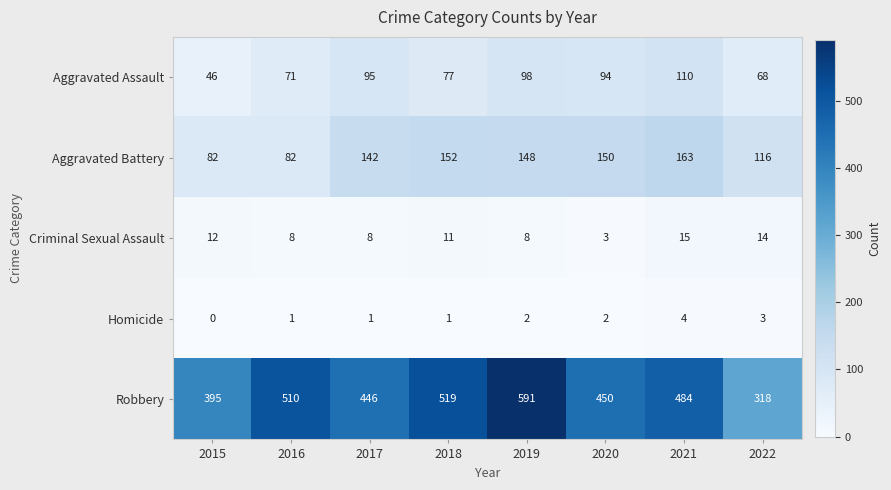

The Aggravated Assault series shows 77 at 2018. True or false?

True